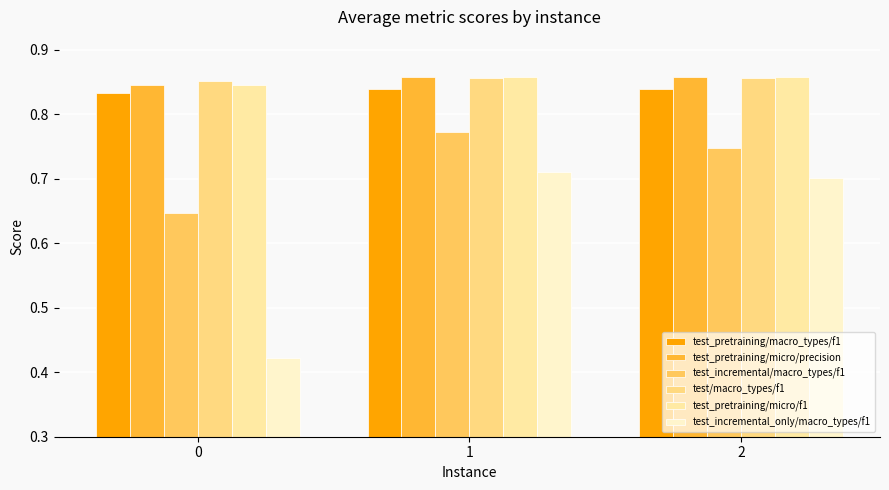

Does the chart contain stacked bars?

No